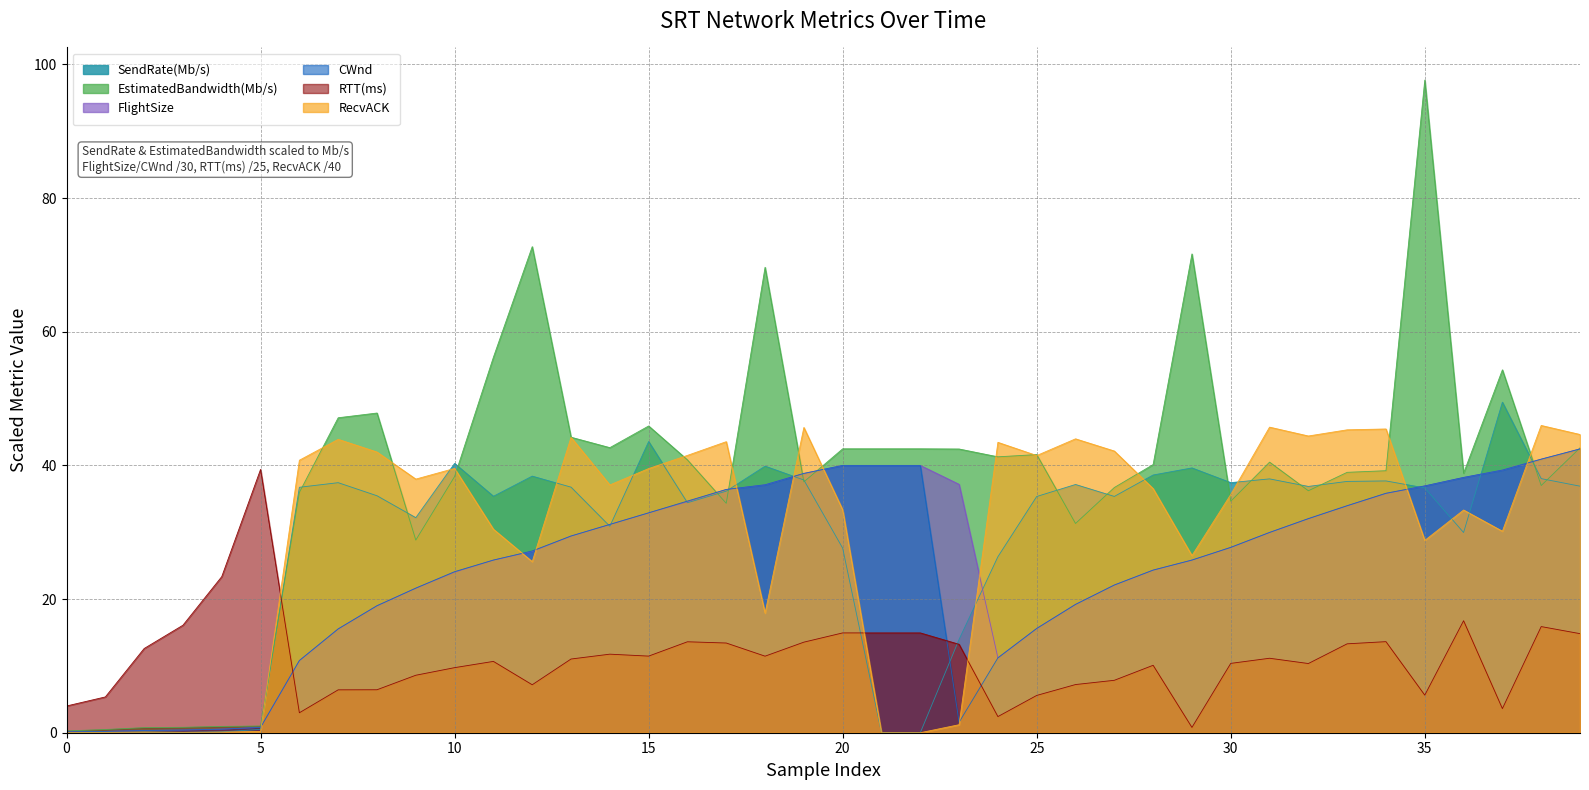

Reading left to right, list all the values displayed in this chart.

SendRate(Mb/s): 0.1	0.1	0.1	0.1	0.1	0.5	36.7	37.4	35.5	32.2	40.3	35.4	38.4	36.7	30.9	43.6	34.4	36.1	39.9	37.8	27.6	0.0	0.0	14.0	26.3	35.3	37.1	35.4	38.6	39.6	37.4	38.0	36.9	37.6	37.7	36.6	30.0	49.5	38.0	36.9
EstimatedBandwidth(Mb/s): 0.3	0.5	0.8	0.8	0.9	1.0	36.0	47.1	47.8	28.8	38.3	56.2	72.7	44.2	42.7	45.9	40.8	34.3	69.6	37.5	42.5	42.5	42.5	42.5	41.3	41.6	31.3	36.7	40.1	71.6	34.6	40.5	36.2	39.0	39.2	97.7	38.8	54.3	37.0	42.6
FlightSize: 0.1	0.2	0.3	0.4	0.5	0.8	10.8	15.5	19.0	21.6	24.0	25.8	27.1	29.4	31.2	32.9	34.6	36.4	37.1	38.8	40.0	40.0	40.0	37.2	11.2	15.6	19.2	22.1	24.3	25.8	27.7	30.0	32.0	34.0	35.8	36.9	38.2	39.3	40.9	42.5
CWnd: 0.1	0.2	0.3	0.4	0.5	0.8	10.8	15.5	19.0	21.6	24.1	25.8	27.2	29.4	31.2	32.9	34.7	36.4	37.1	38.8	40.0	40.0	40.0	1.6	11.2	15.6	19.2	22.1	24.3	25.8	27.7	30.0	32.0	34.0	35.8	36.9	38.2	39.3	40.9	42.5
RTT(ms): 4.0	5.4	12.6	16.1	23.4	39.4	3.0	6.4	6.4	8.6	9.7	10.7	7.2	11.0	11.8	11.5	13.6	13.4	11.5	13.6	14.9	14.9	14.9	13.2	2.4	5.6	7.2	7.8	10.1	0.8	10.4	11.1	10.4	13.3	13.6	5.6	16.8	3.6	15.9	14.8
RecvACK: 0.1	0.1	0.1	0.1	0.1	0.2	40.8	43.9	42.0	38.0	39.5	30.4	25.6	44.2	37.1	39.5	41.5	43.5	17.9	45.7	33.4	0.0	0.0	1.2	43.5	41.5	44.0	42.1	36.5	26.5	35.6	45.7	44.4	45.3	45.5	28.8	33.3	30.1	46.0	44.6